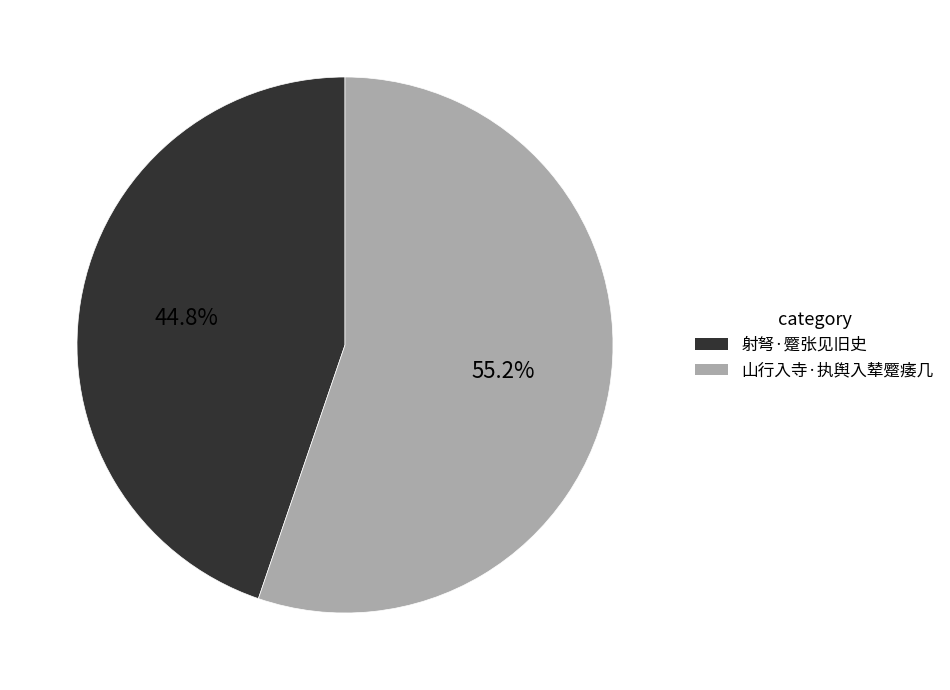

Is 山行入寺·执舆入辇蹷痿几 the majority of the pie?

Yes